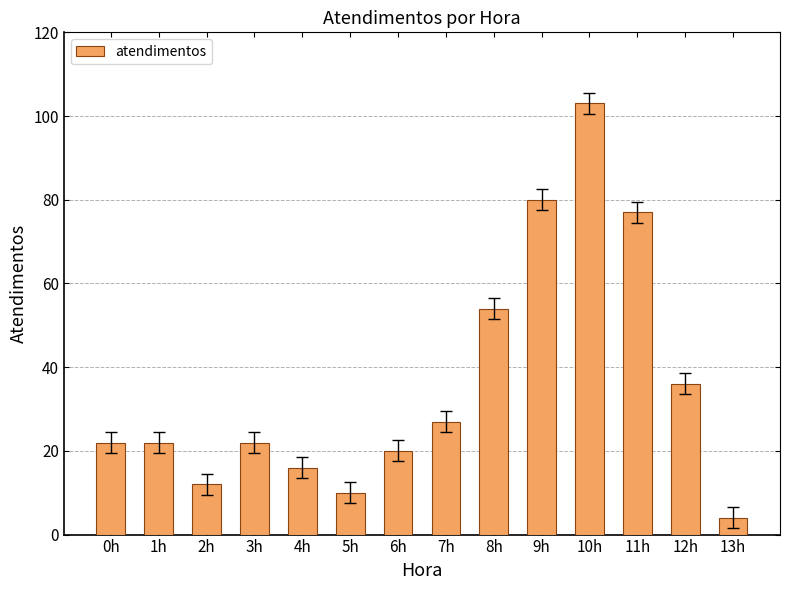

Reading left to right, what are all the values shown in this chart?

22	22	12	22	16	10	20	27	54	80	103	77	36	4